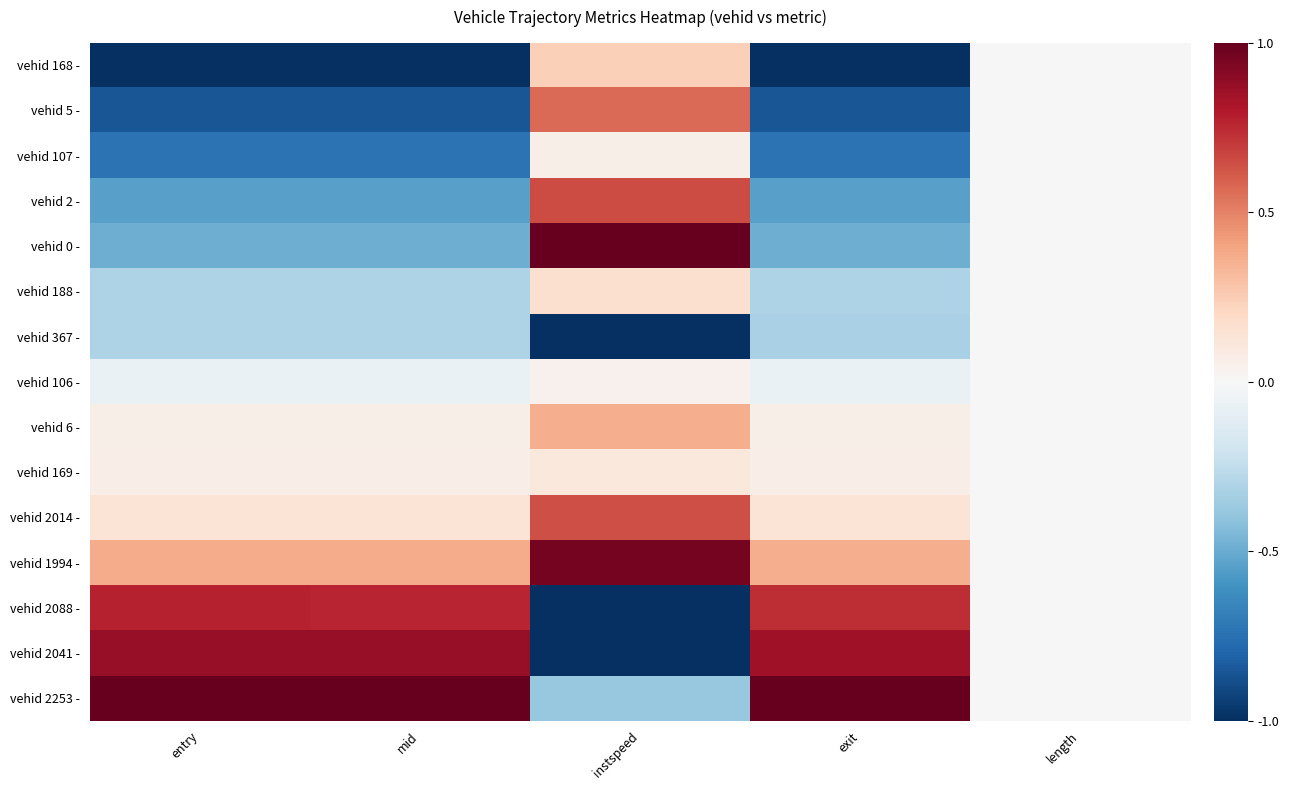

Which has a higher value, mid or instspeed?

instspeed